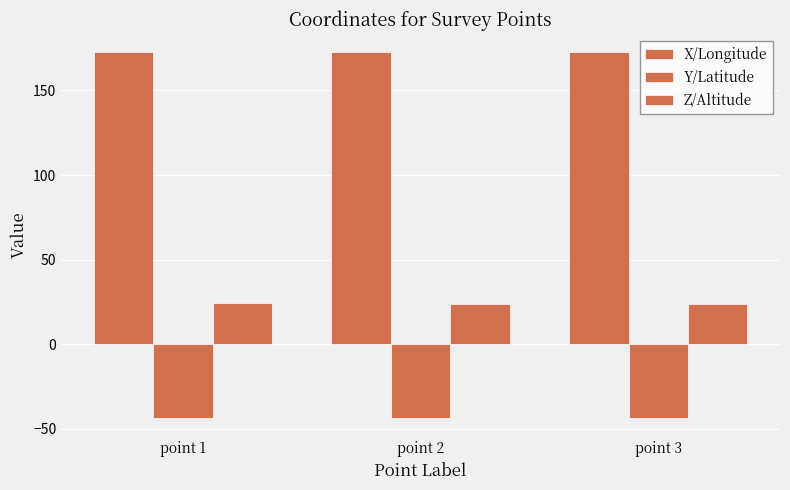

The X/Longitude series shows 83.1 at point 2. True or false?

False